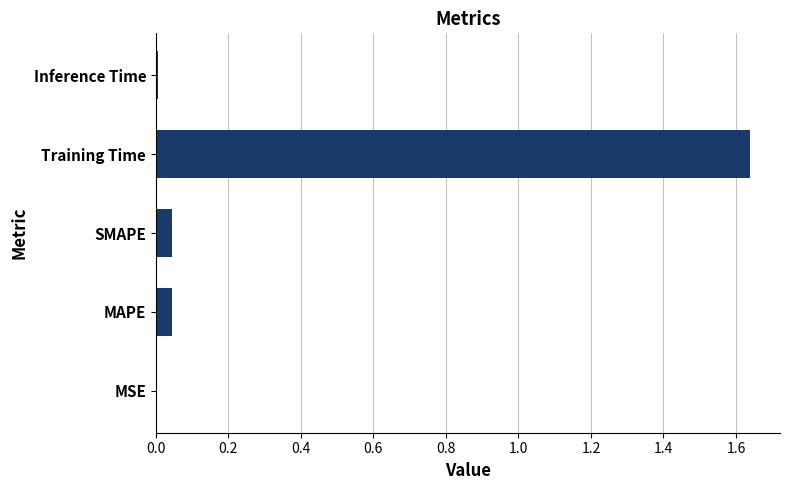

Which category has the highest value across all series?

Training Time